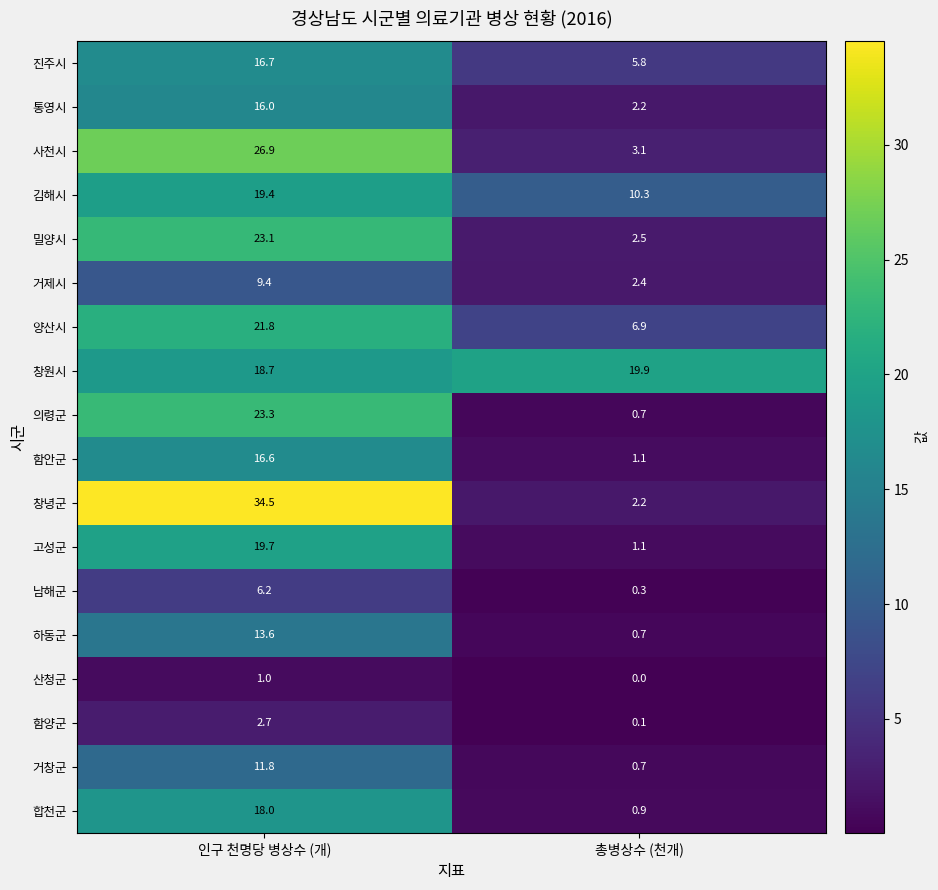

Is it true that 산청군 equals 0.7 at 총병상수 (천개)?

False